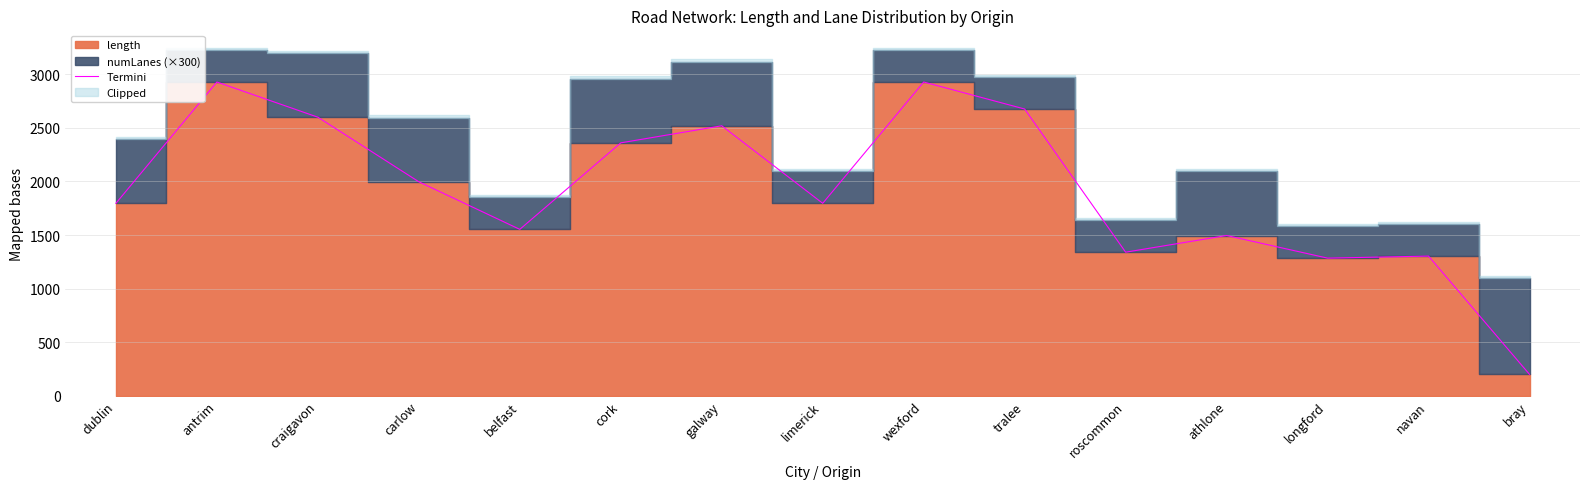

What position from the left is craigavon?

3